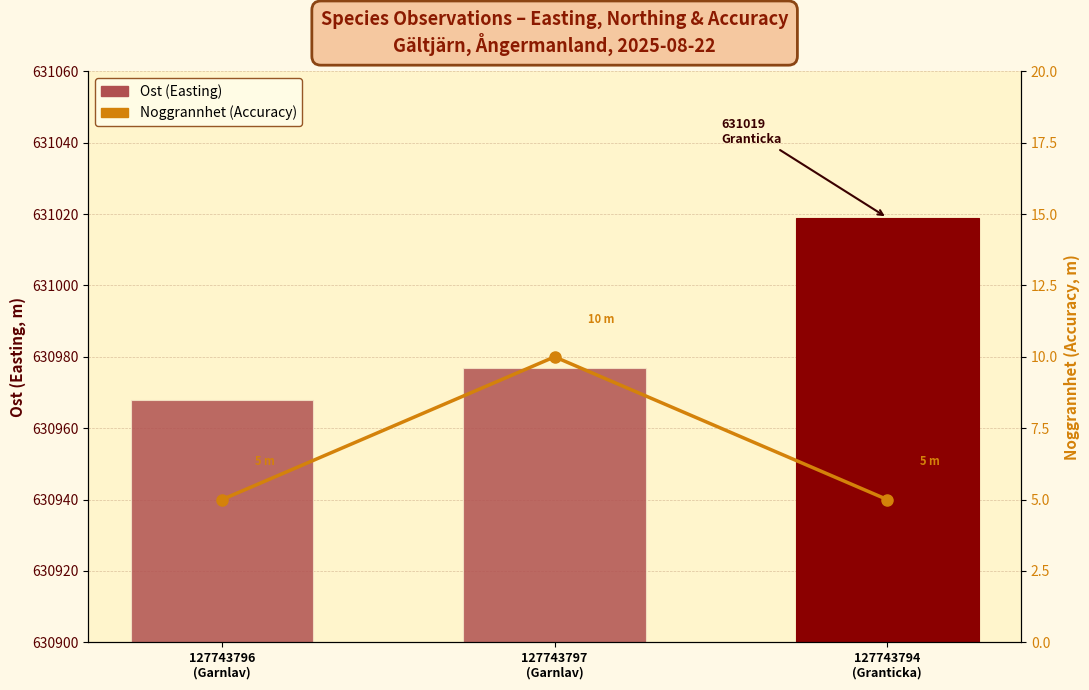

At which category does the chart reach its minimum across all series?

127743796
(Garnlav)